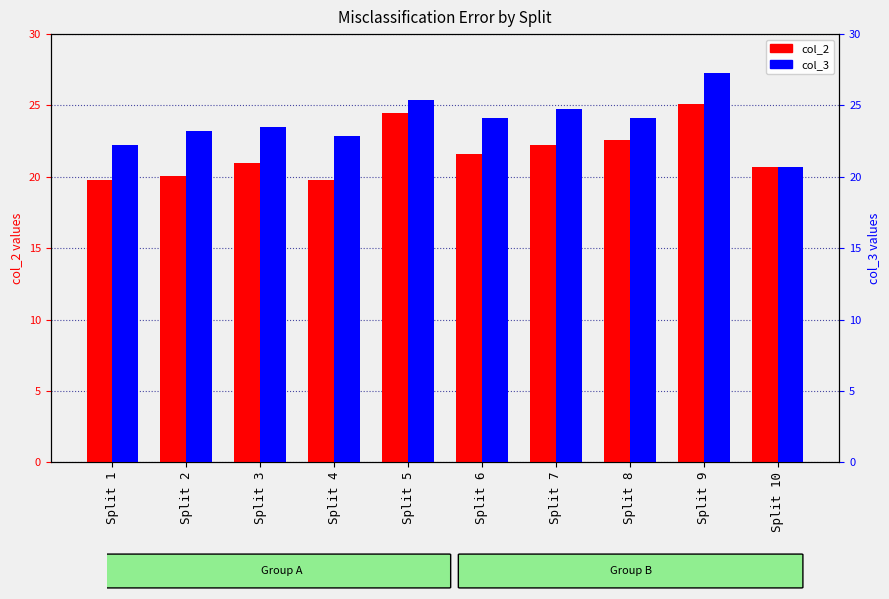

True or false: col_2 has a value of 28.1 at Split 4.

False